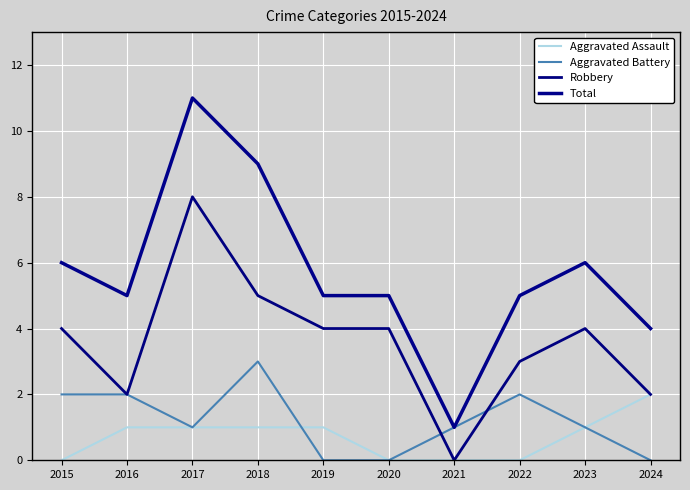

True or false: Aggravated Battery has a value of 3 at 2022.

False